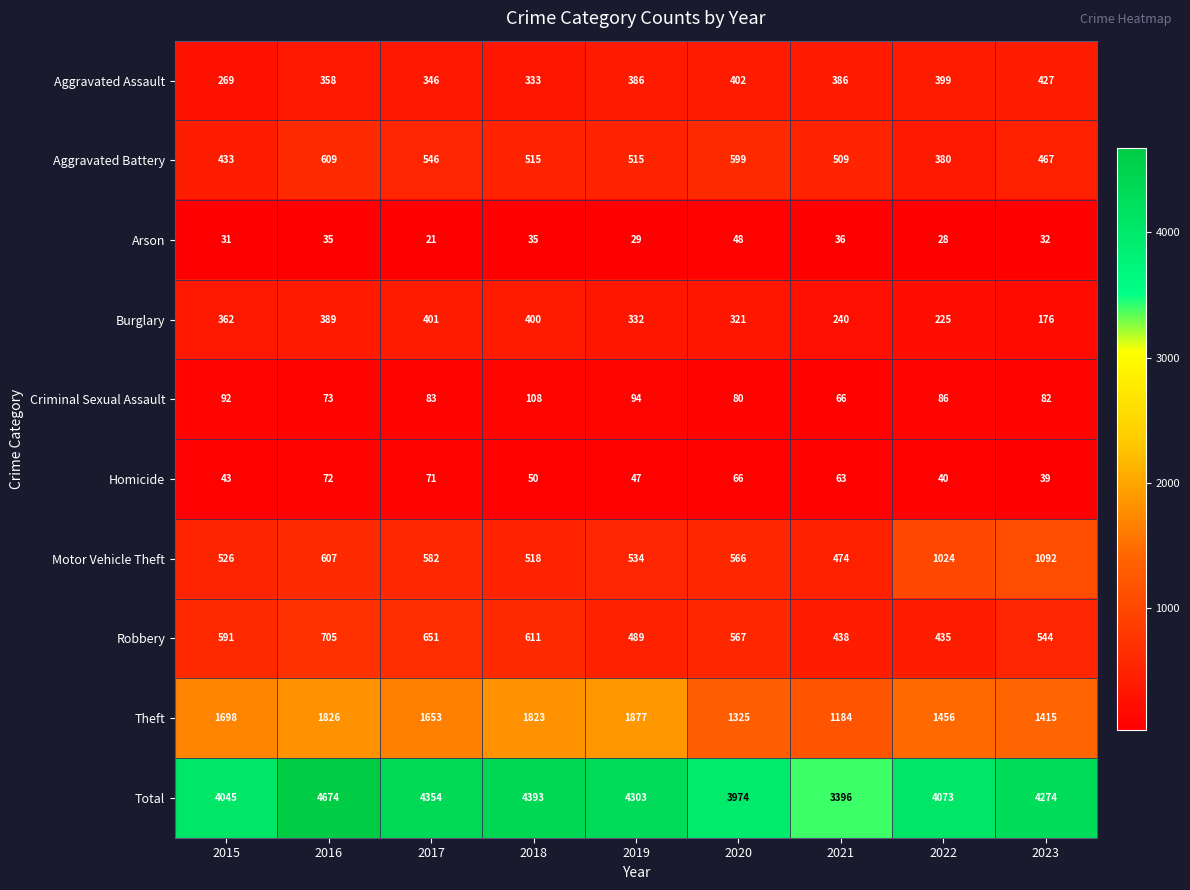

Which series has the largest range (max minus min)?

Total